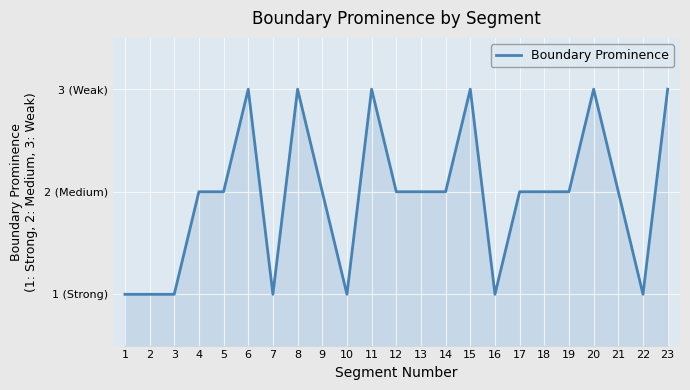

The chart shows a value of 0 at 16. True or false?

False